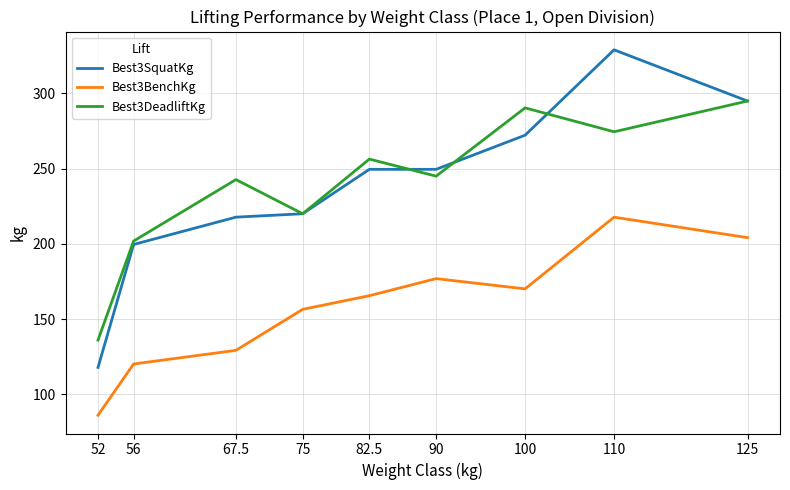

Rank the series at 110 from lowest to highest value.

Best3BenchKg, Best3DeadliftKg, Best3SquatKg